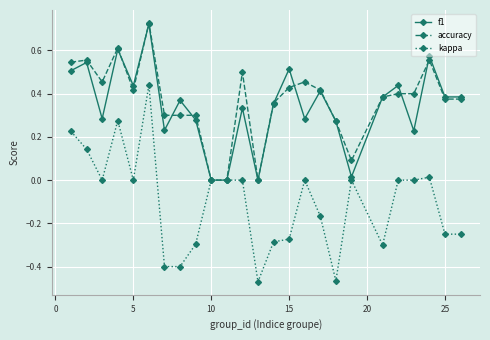

True or false: f1 has more than 2 points higher than both neighbors.

True